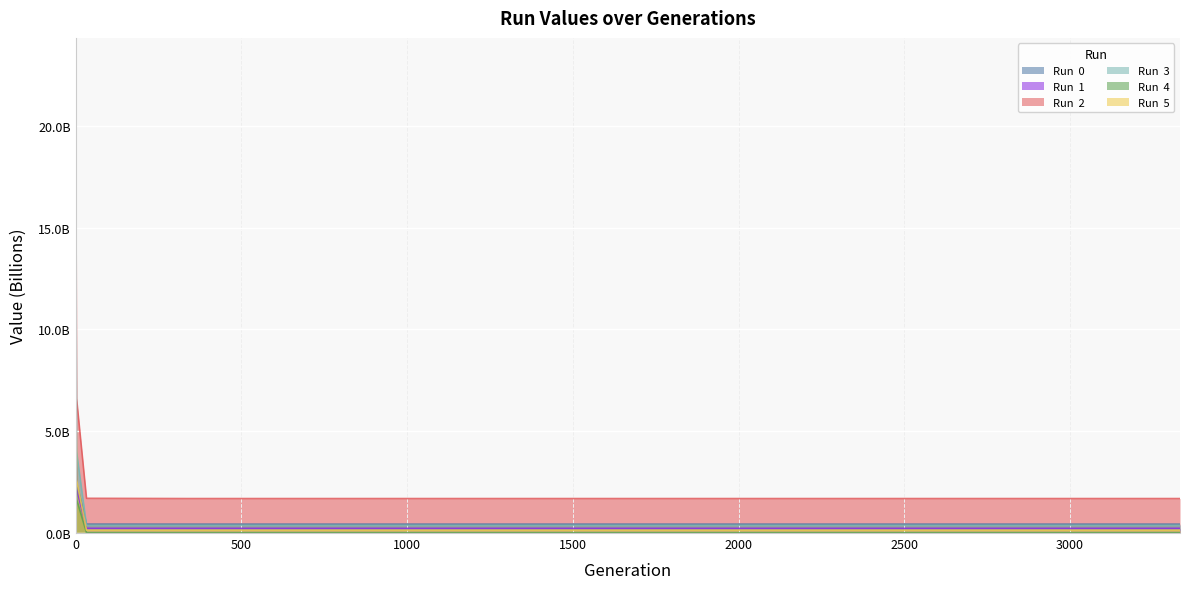

Between which two adjacent categories do Run  0 and Run  1 first intersect?

0 and 3